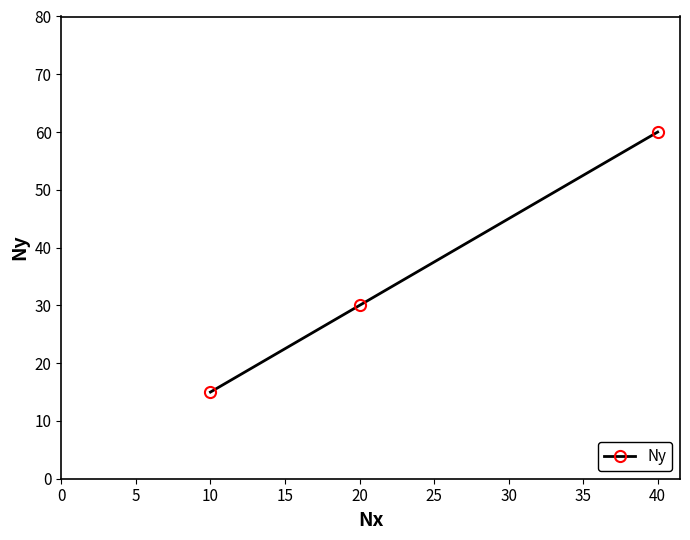

Reading left to right, what are all the values shown in this chart?

15	30	60